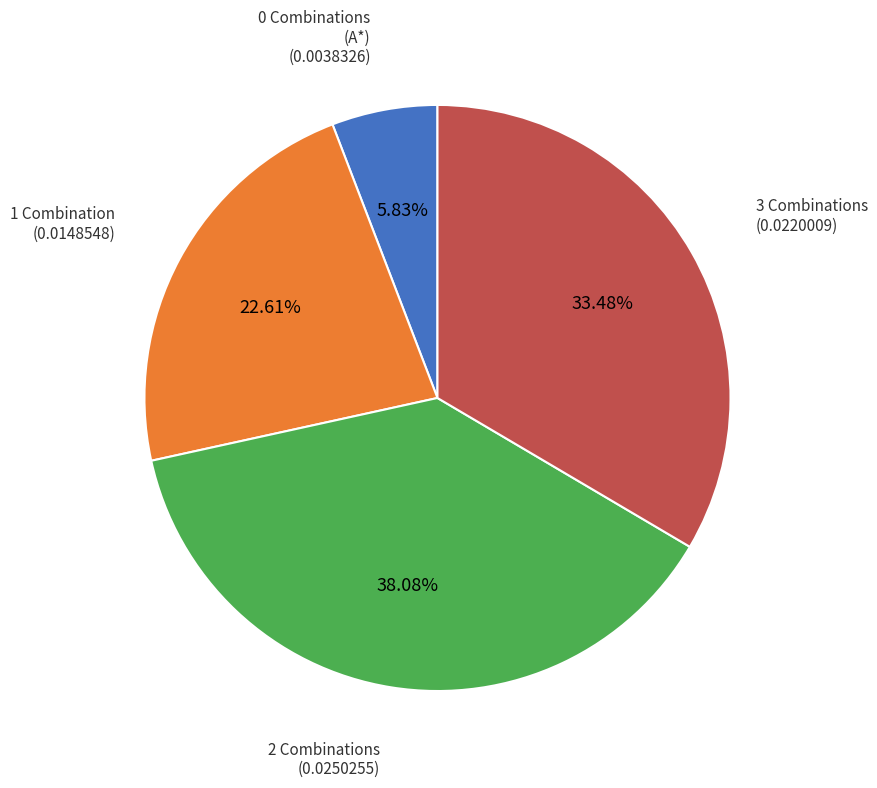

Which category has the biggest portion of the pie?

2 Combinations